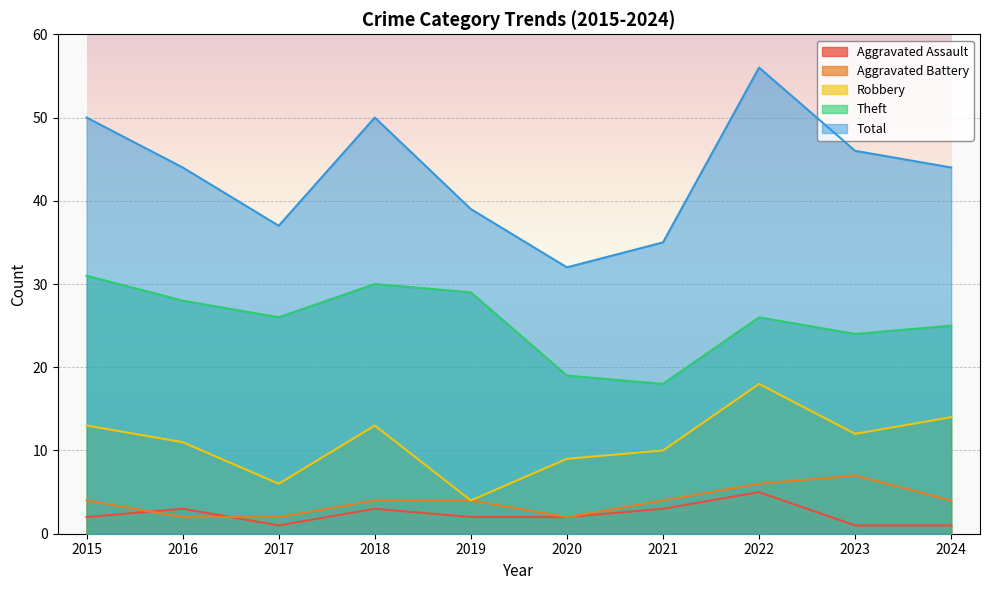

How many lines are shown in the chart?

5